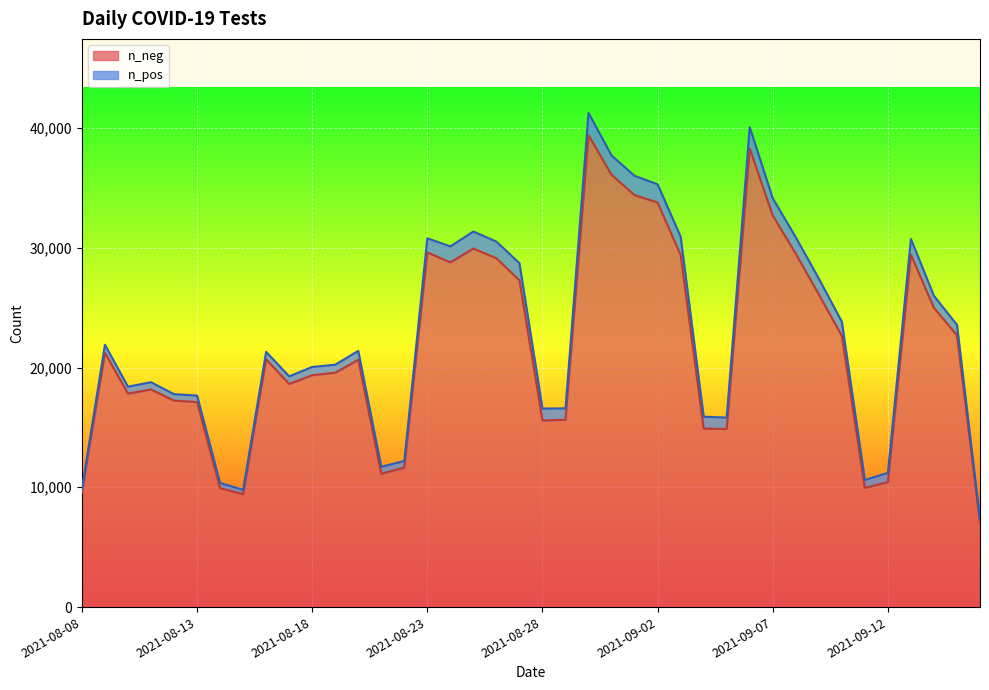

At which category is the sum across all series the highest?

2021-08-30